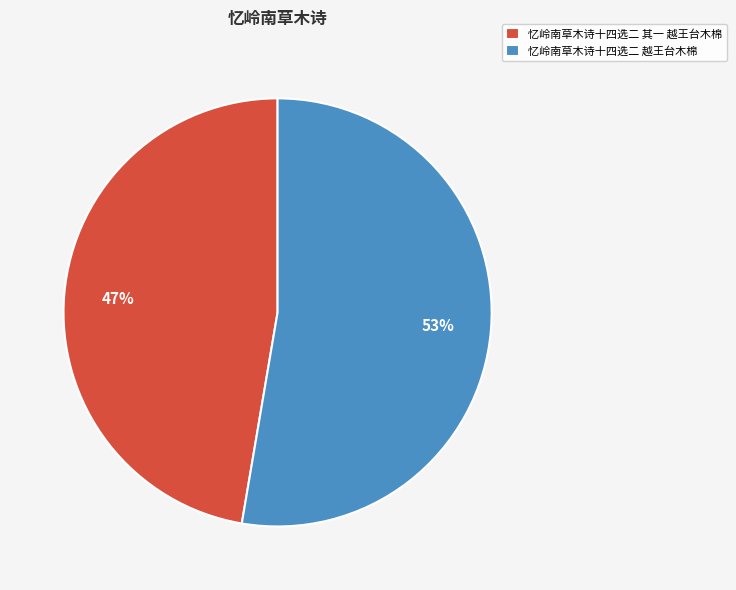

Approximately how many times larger is the value at 忆岭南草木诗十四选二 其一 越王台木棉 compared to 忆岭南草木诗十四选二 越王台木棉?

0.9